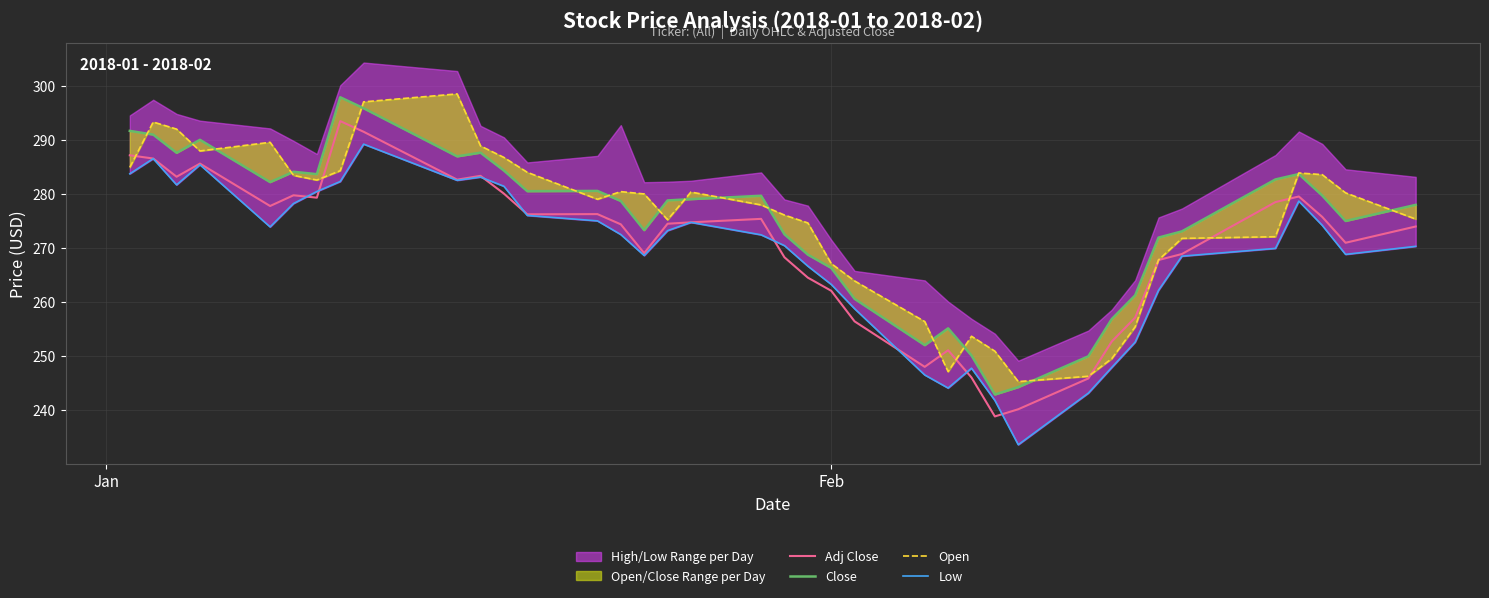

After their last crossing, which series has the higher values: Open or Adj Close?

Open